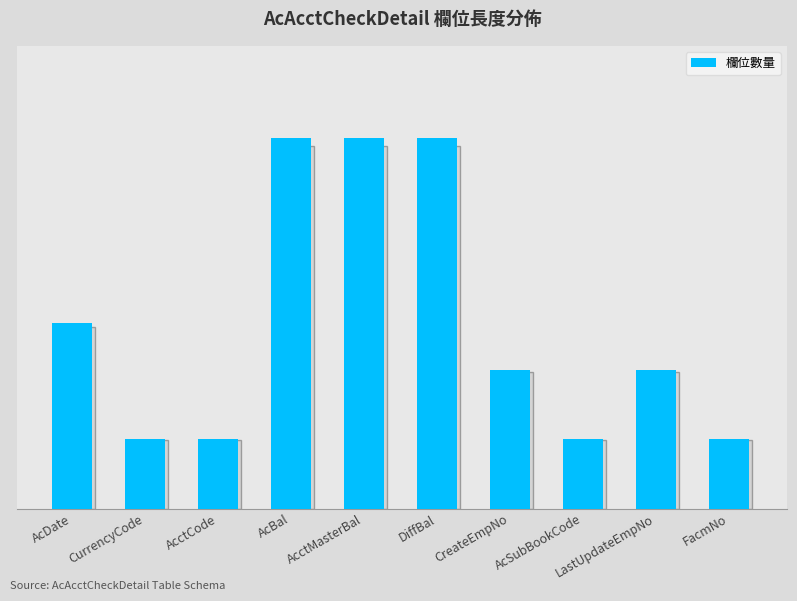

What is the difference between the maximum and minimum values?

13